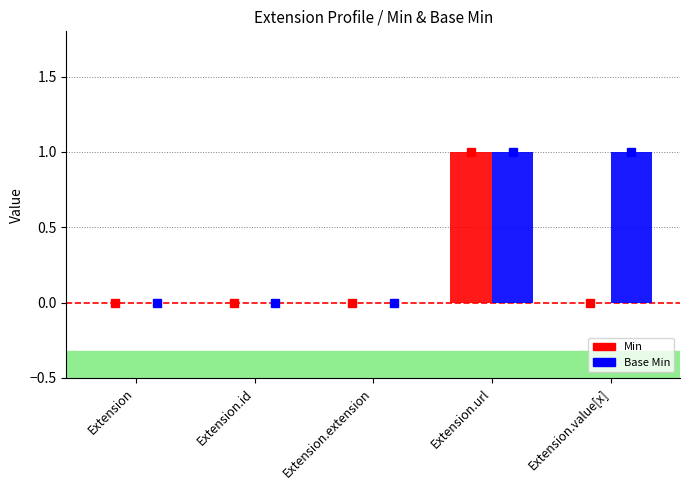

At which category is the sum across all series the highest?

Extension.url